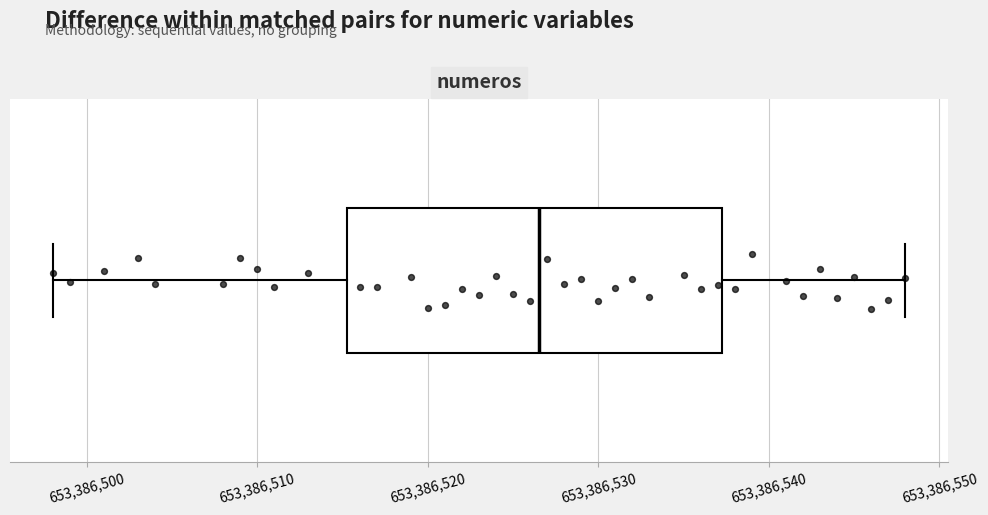

Read this box plot against the x-axis: the position of the median line, the range covered by the box, and the ends of both whiskers. The values are not printed on the chart, so give them approximately, as read against the axis.

median 653386527, box 653386515 to 653386537, whiskers 653386498 to 653386548